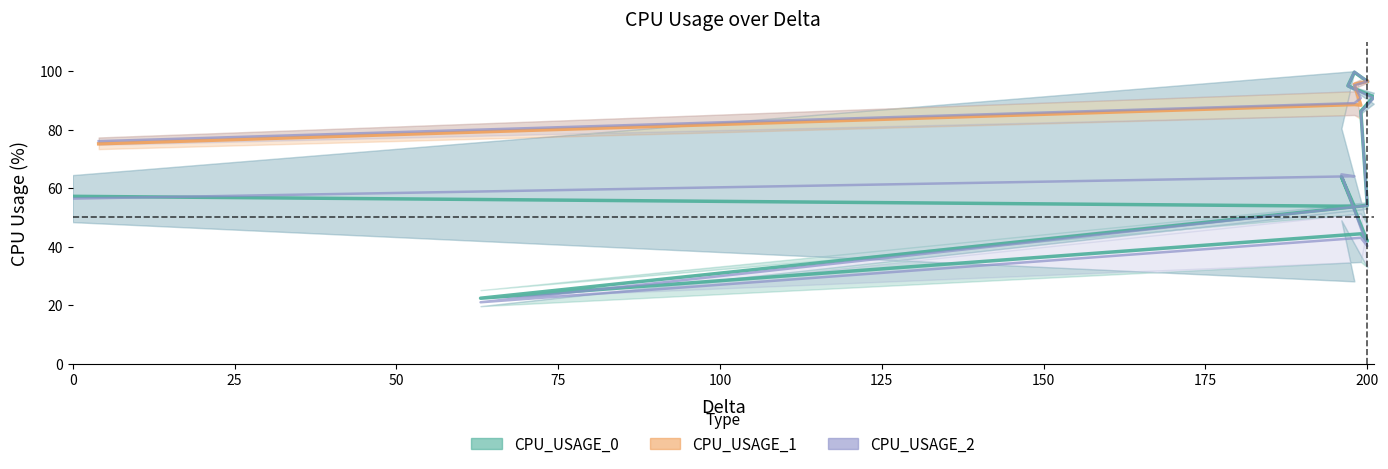

Is it true that CPU_USAGE_2 equals 80.4 at 196?

True